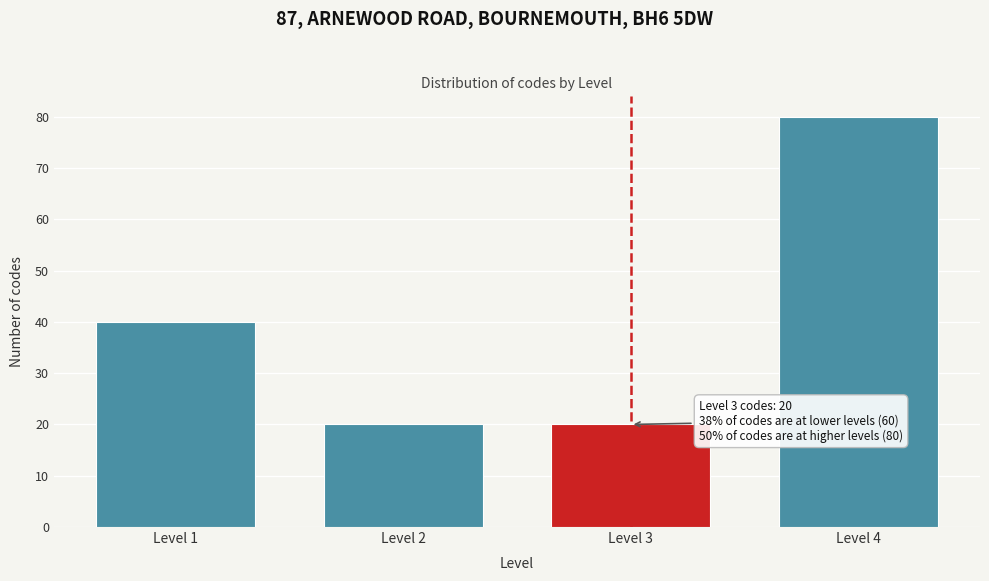

Reading left to right, extract all data points from this chart.

Level 1=40	Level 2=20	Level 3=20	Level 4=80